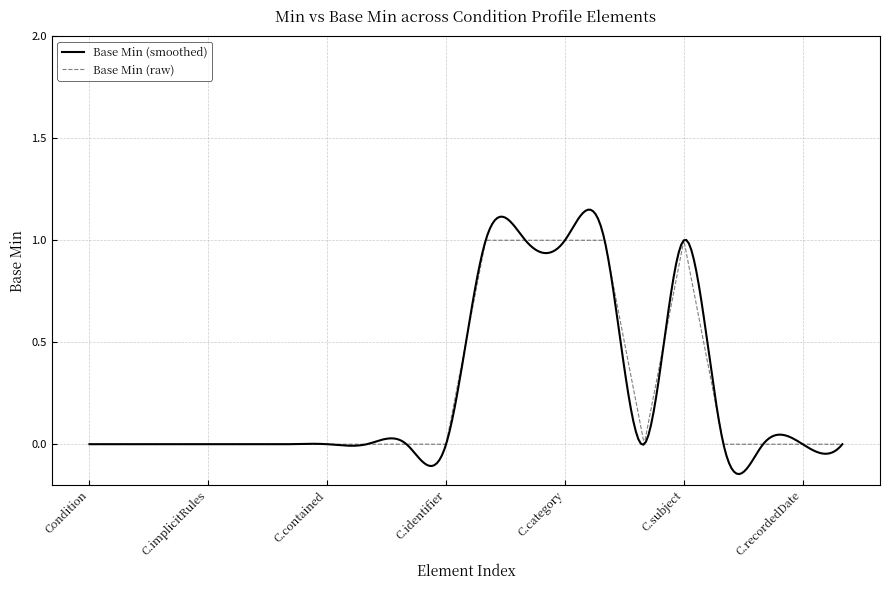

How many distinct data groups are displayed?

1